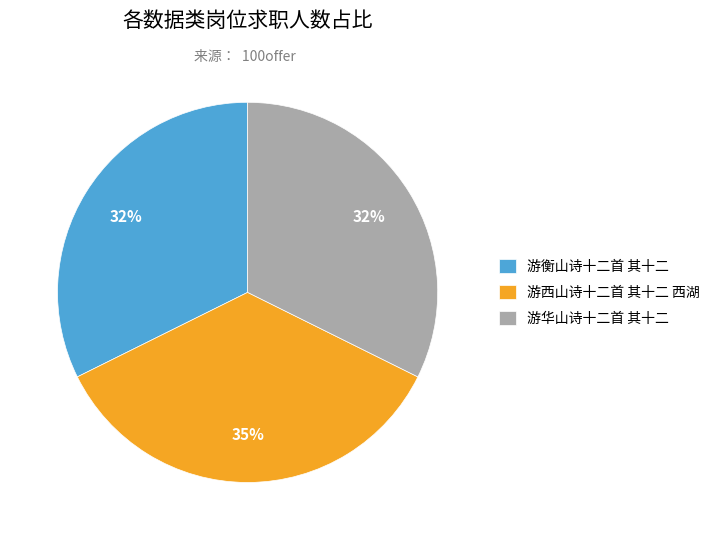

Is there any slice that represents more than half of the pie?

No